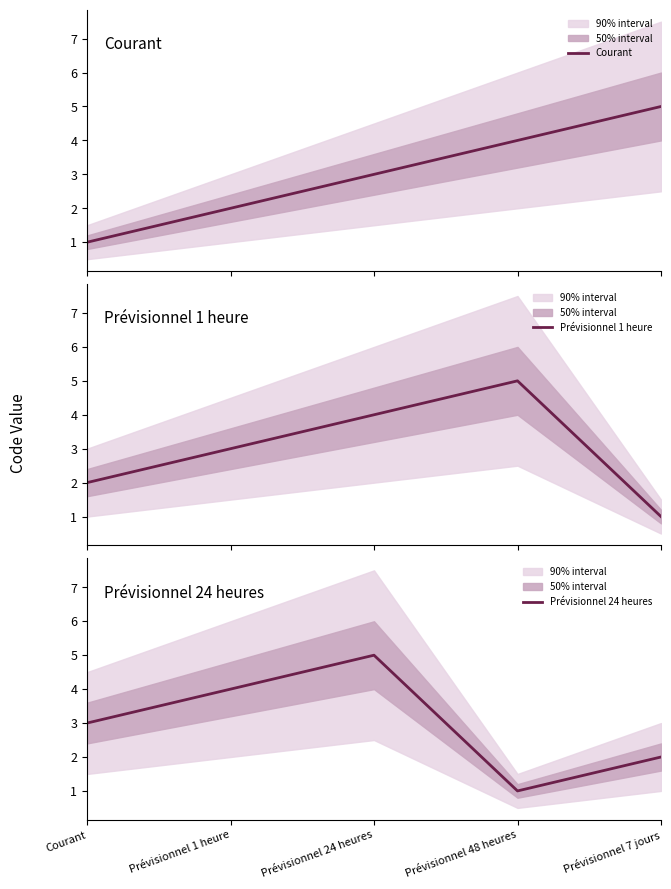

How many data points in Courant are less than 3?

2